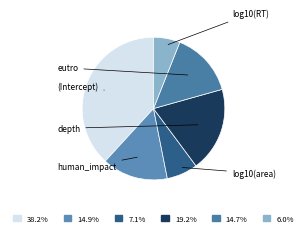

Rank the categories by value from highest to lowest.

(Intercept), depth, human_impact, eutro, log10(area), log10(RT)